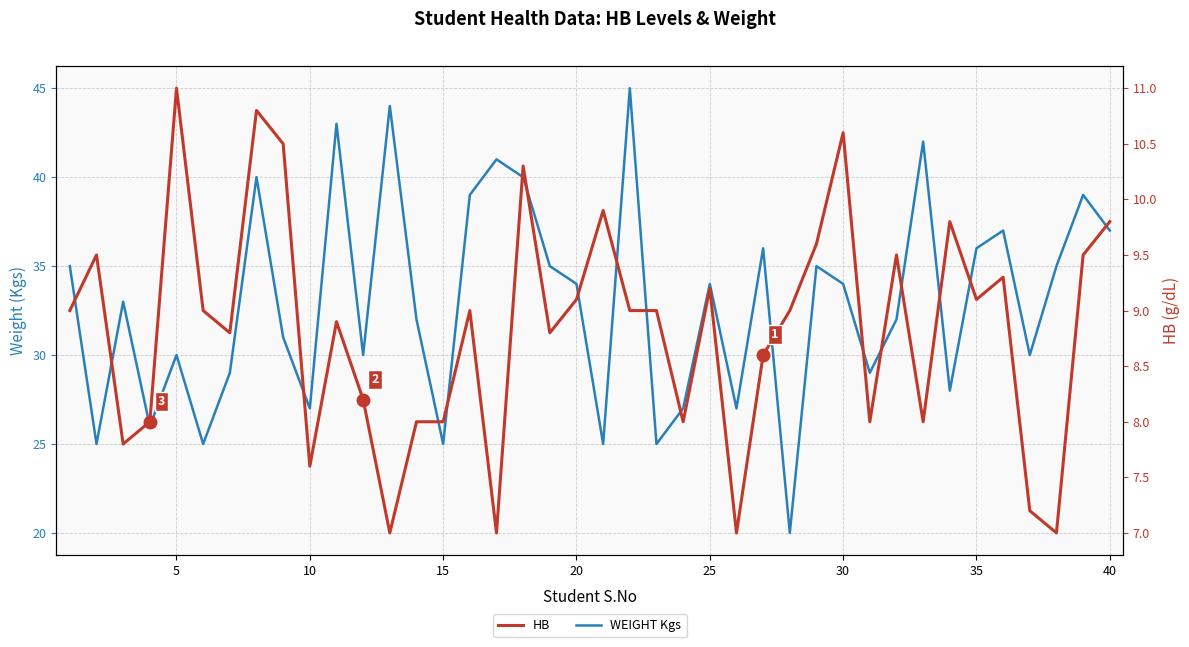

Count the number of categories in the chart.

40